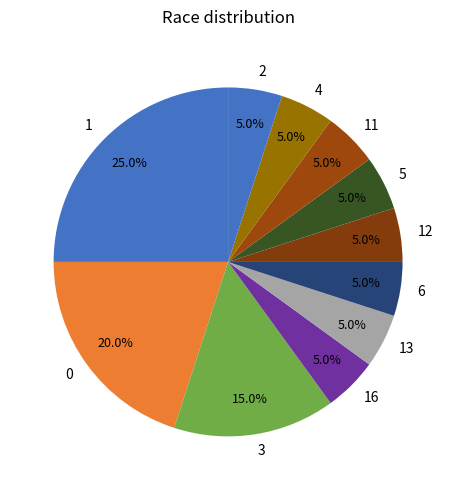

The 12 slice represents 5% of the pie. True or false?

True